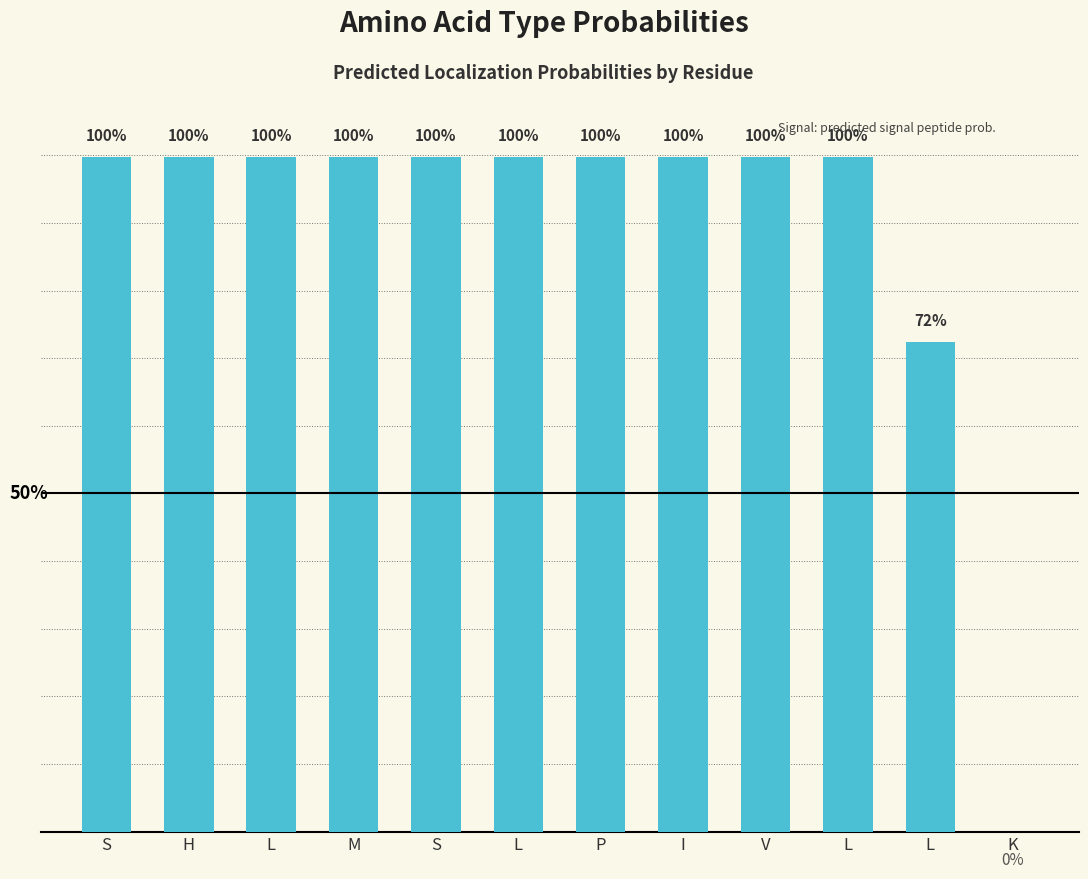

Reading left to right, what are all the values shown in this chart?

S=1.0	H=1.0	L=1.0	M=1.0	S=1.0	L=1.0	P=1.0	I=1.0	V=1.0	L=1.0	L=0.7	K=0.0